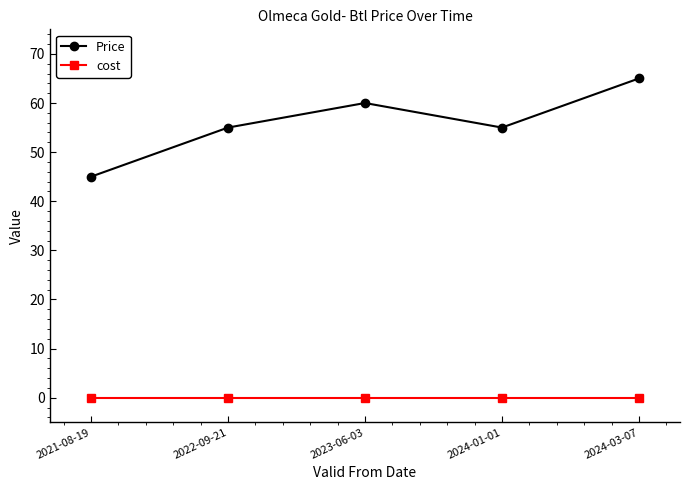

At 2023-06-03, list the series in order from smallest to largest.

cost, Price